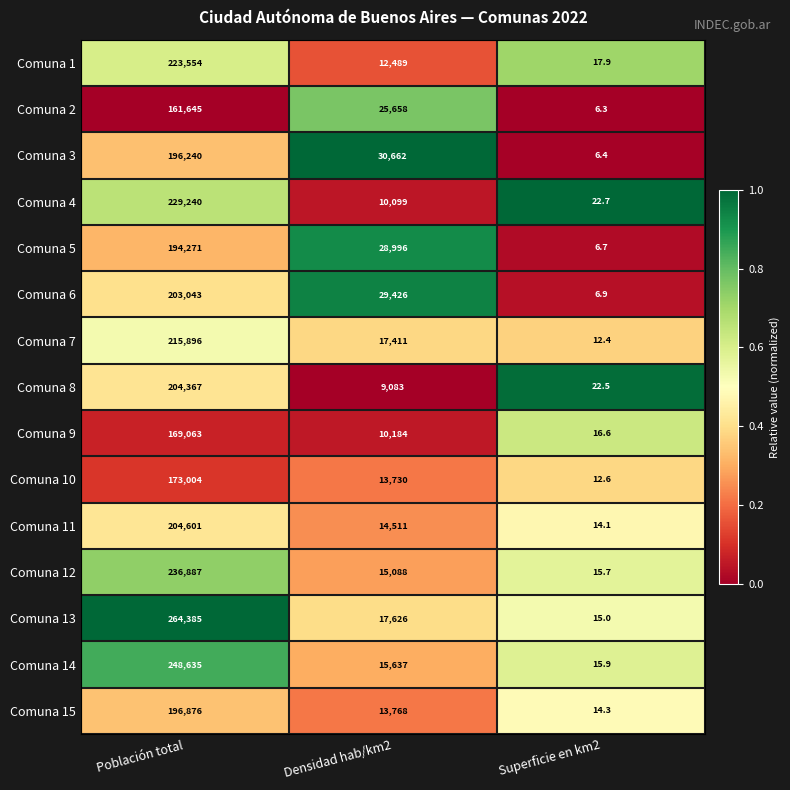

What is the difference between the maximum and minimum values in the Comuna 13 series?

264370.0